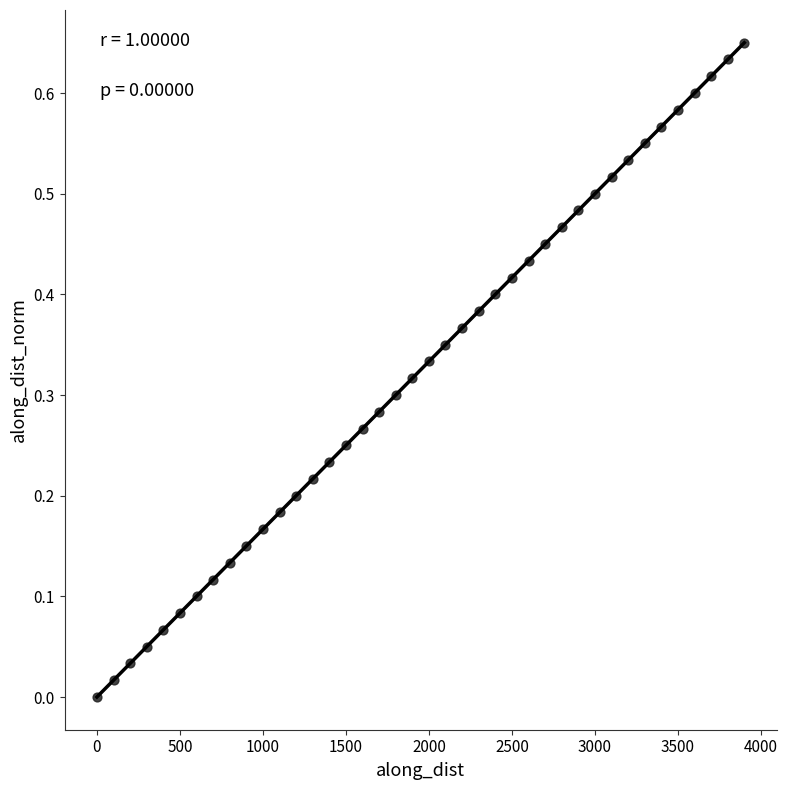

What is the range of X values (max minus min)?

3899.8